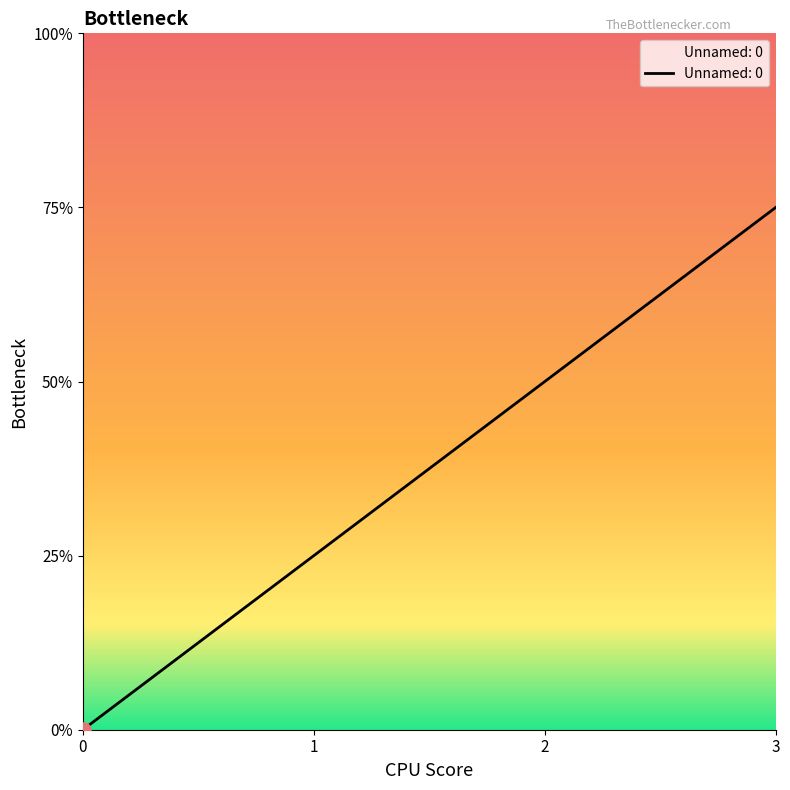

What is the ratio of the value at 2 to the value at 3?

0.7